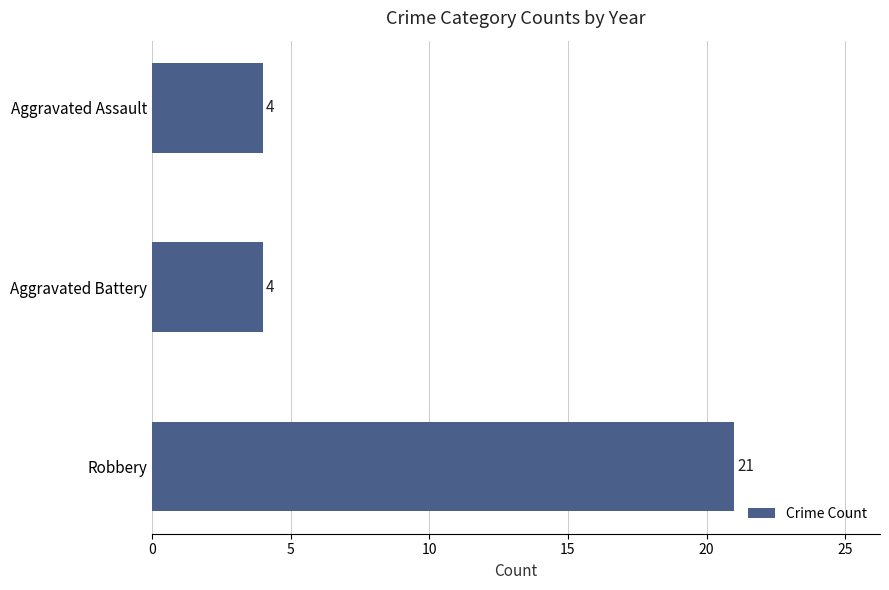

Does the chart contain stacked bars?

No